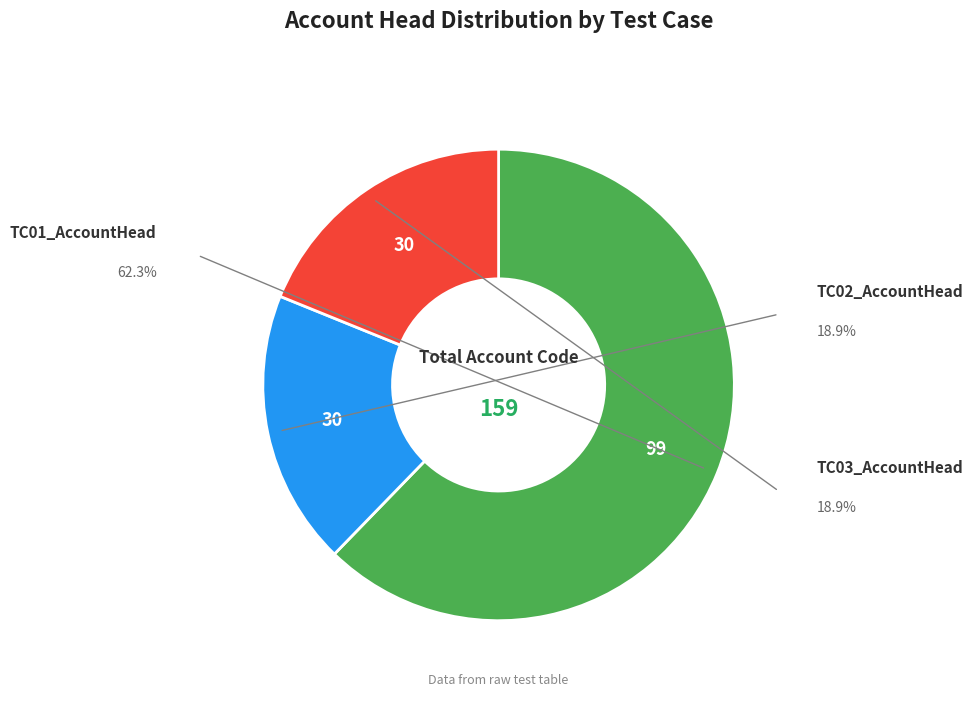

Is there any slice that represents more than half of the pie?

Yes